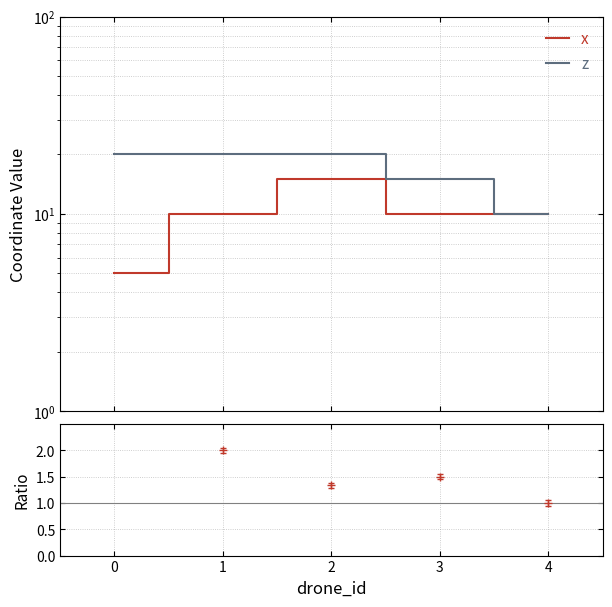

Which series has the largest range (max minus min)?

x